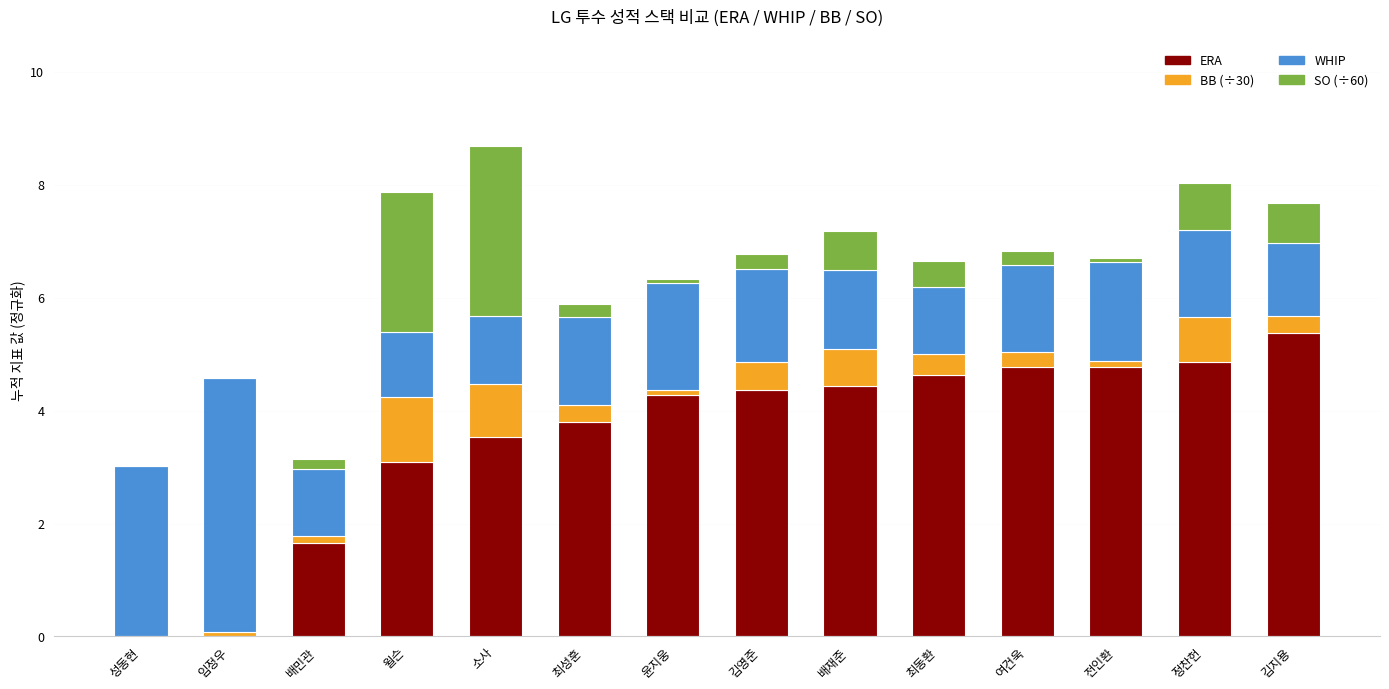

True or false: ERA has a value of 6.9 at 배재준.

False